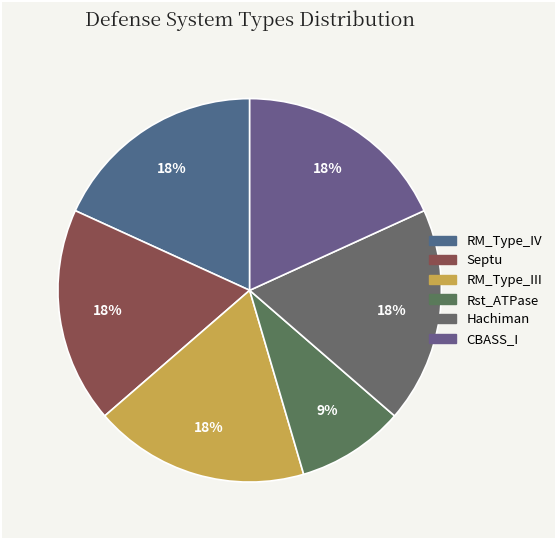

True or false: RM_Type_IV accounts for 25% of the total.

False